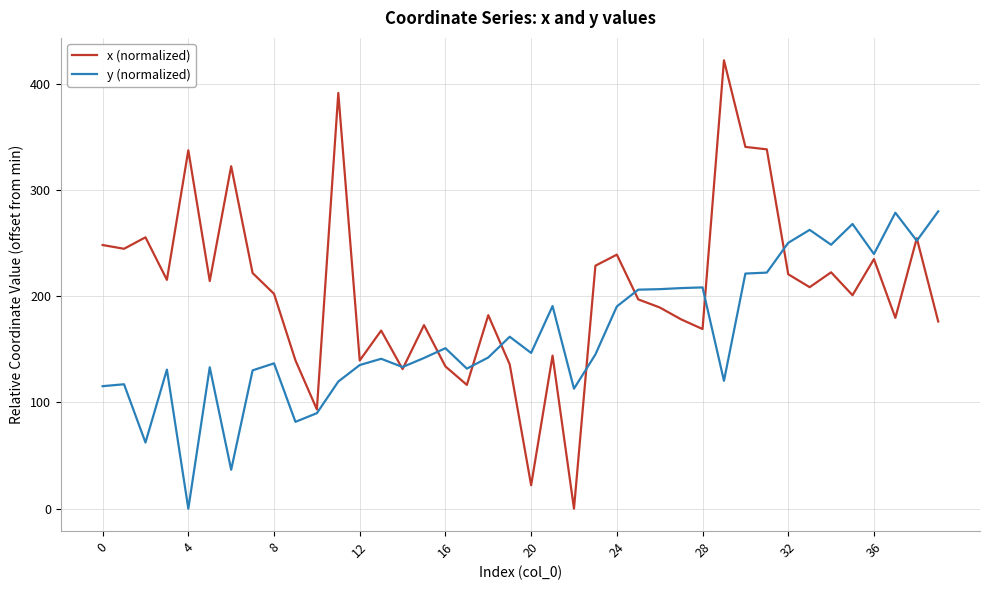

List the series in order of their overall mean, highest first.

x (normalized), y (normalized)